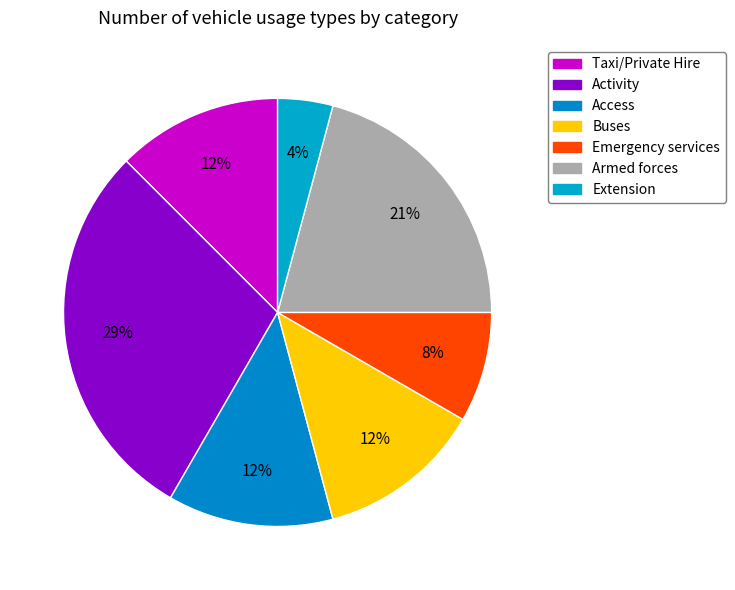

True or false: Buses accounts for 1% of the total.

False